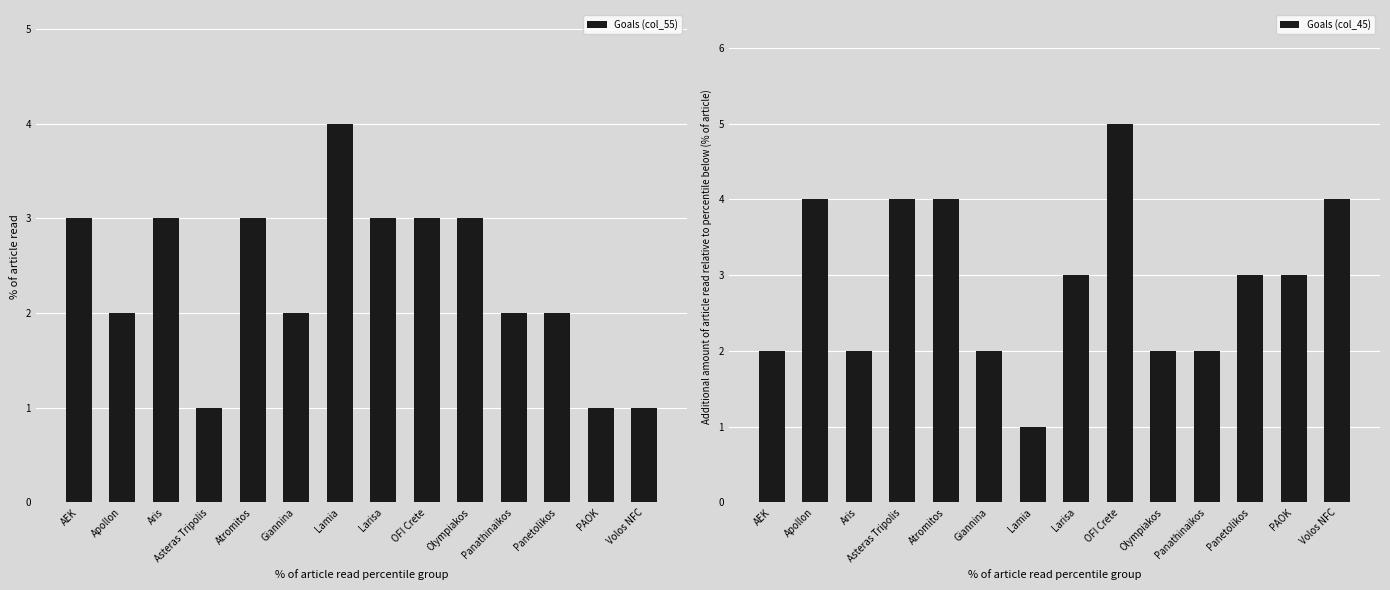

What is the sum of the Goals (col_55) values at Larisa and AEK?

6